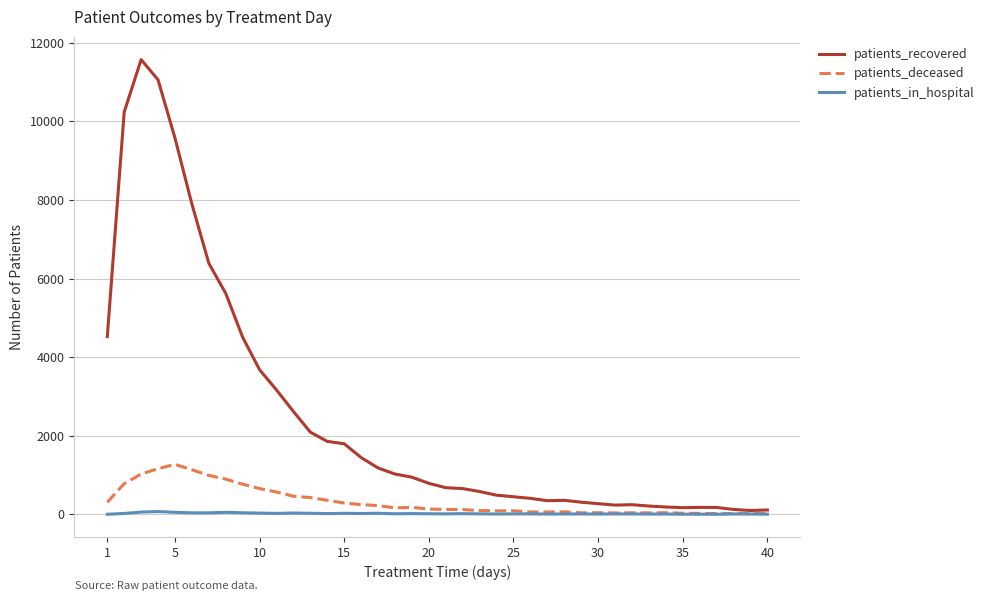

What is the maximum value for patients_deceased?

1270